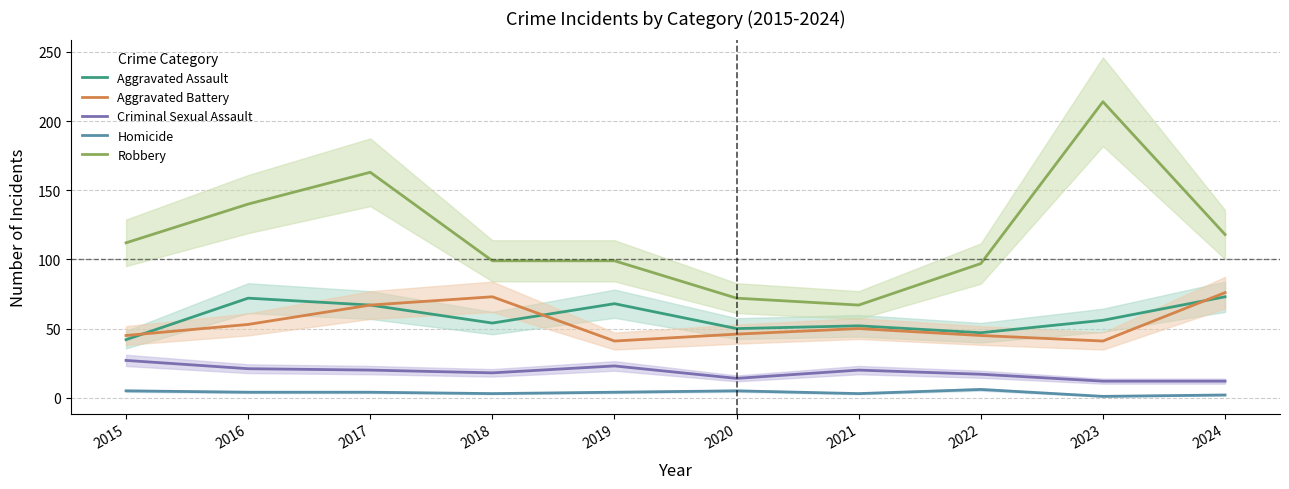

Which has a higher value, 2017 or 2022?

2017